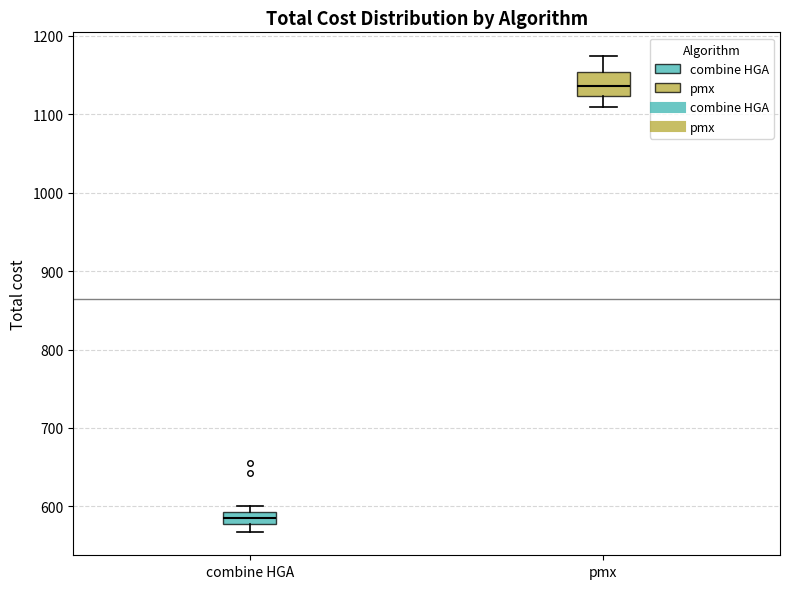

Which box has the lowest median line?

combine HGA